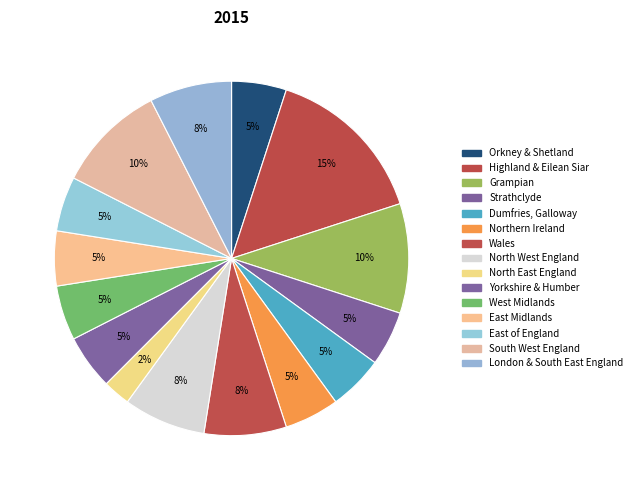

To the nearest percent, what portion does North West England represent?

8%